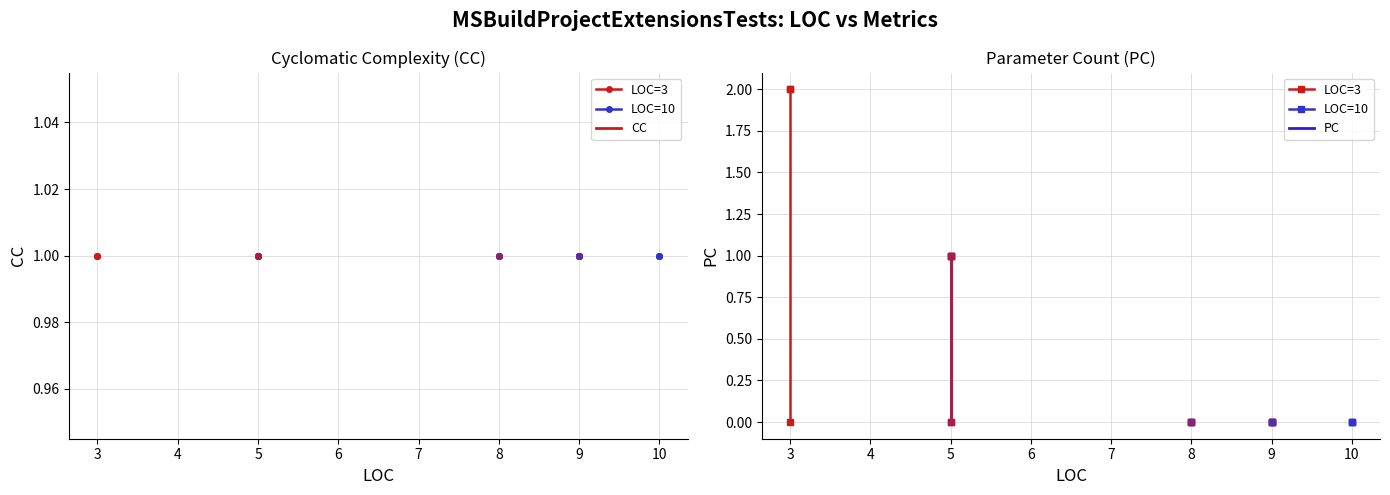

Rank the series by their maximum value, from highest to lowest.

LOC=3, LOC=10